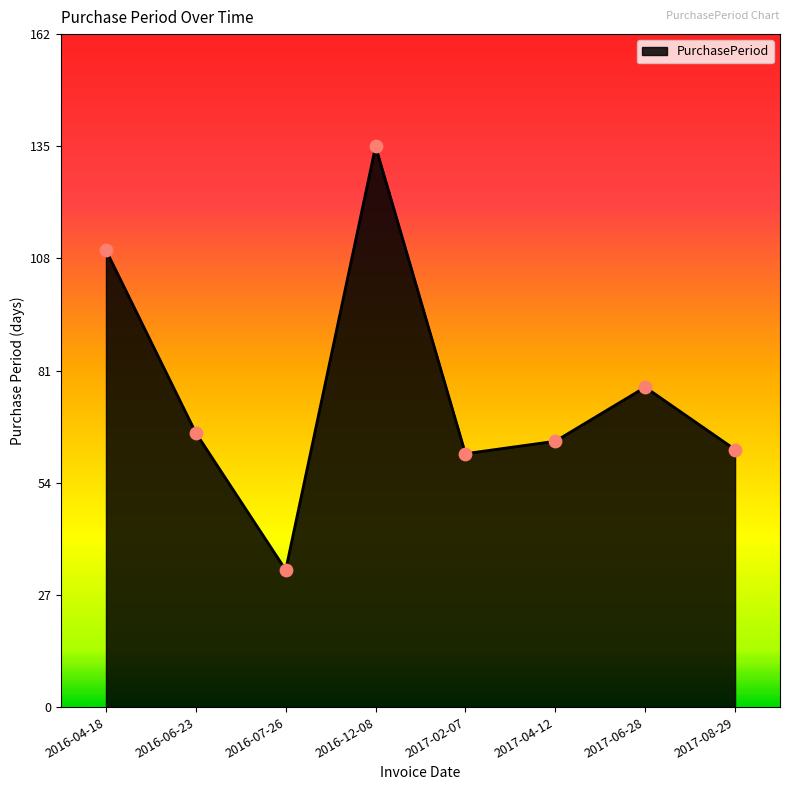

What is the change in value from 2016-04-18 to 2016-06-23?

-44